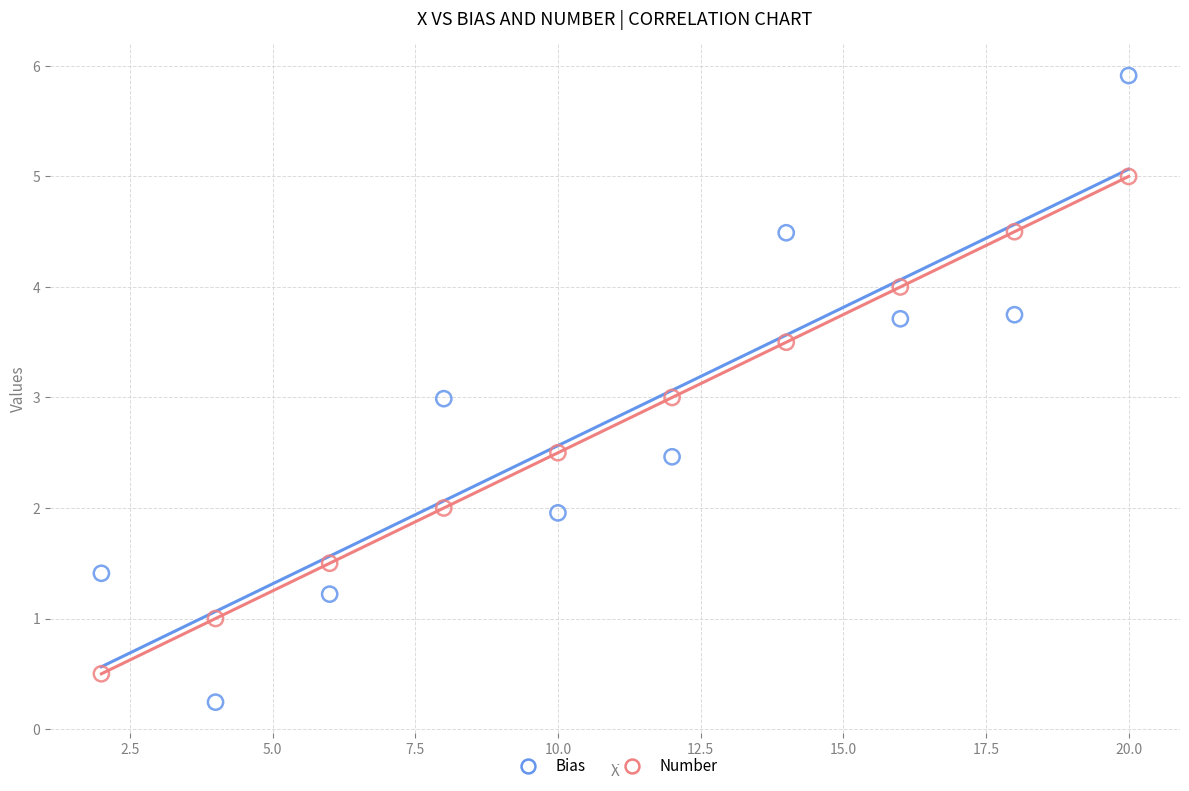

Which series contains the highest Y value?

Bias